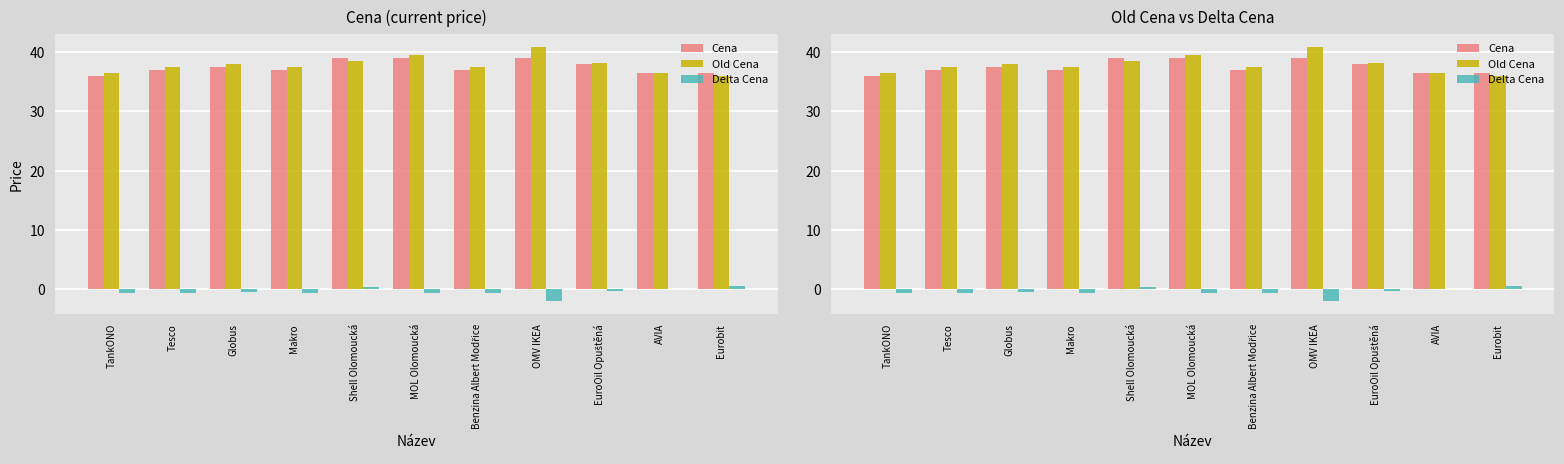

Reading left to right, extract all data points from this chart.

Cena: TankONO=35.9	Tesco=36.9	Globus=37.5	Makro=36.9	Shell Olomoucká=38.9	MOL Olomoucká=38.9	Benzina Albert Modřice=36.9	OMV IKEA=38.9	EuroOil Opuštěná=37.9	AVIA=36.5	Eurobit=36.5
Old Cena: TankONO=36.5	Tesco=37.5	Globus=37.9	Makro=37.5	Shell Olomoucká=38.5	MOL Olomoucká=39.5	Benzina Albert Modřice=37.5	OMV IKEA=40.9	EuroOil Opuštěná=38.2	AVIA=36.5	Eurobit=35.9
Delta Cena: TankONO=-0.6	Tesco=-0.6	Globus=-0.4	Makro=-0.6	Shell Olomoucká=0.4	MOL Olomoucká=-0.6	Benzina Albert Modřice=-0.6	OMV IKEA=-2.0	EuroOil Opuštěná=-0.3	AVIA=0.0	Eurobit=0.6